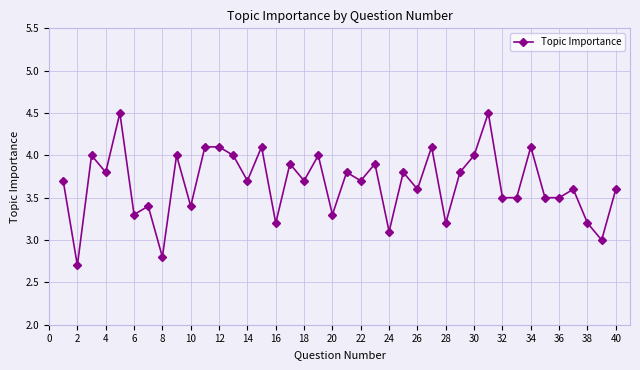

What is the difference between the maximum and second lowest values?

1.7